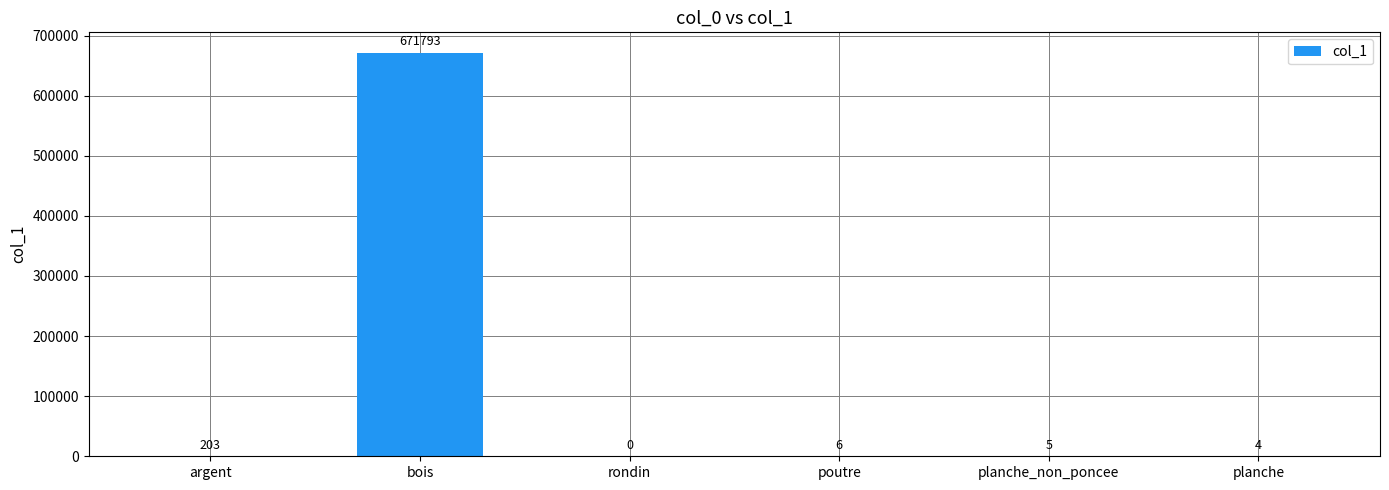

What is the change in value from rondin to planche_non_poncee?

+5